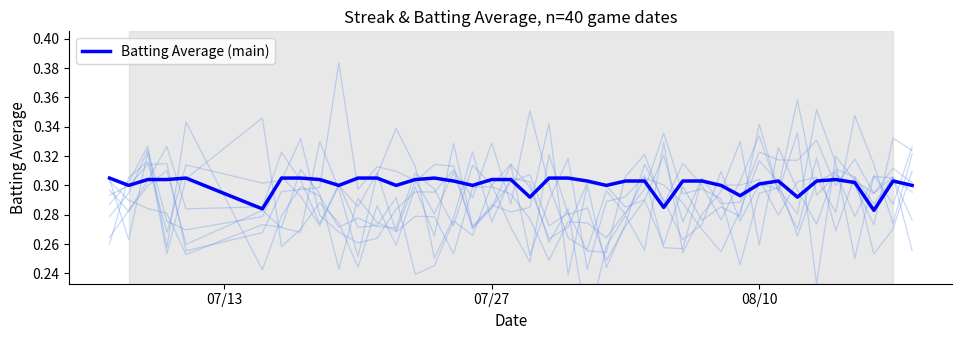

Count the Batting Average (main) values in the range 0 to 1.

40